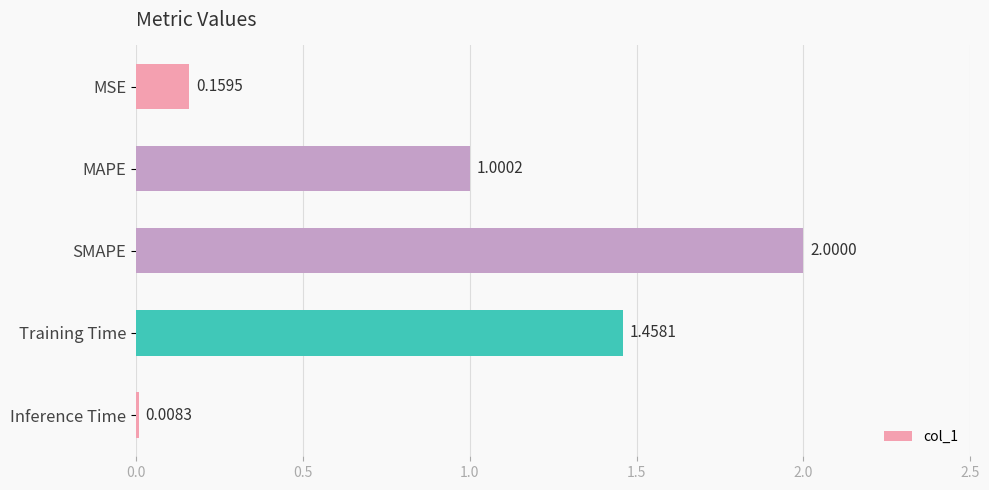

What is the label of the 1st bar from the top?

MSE